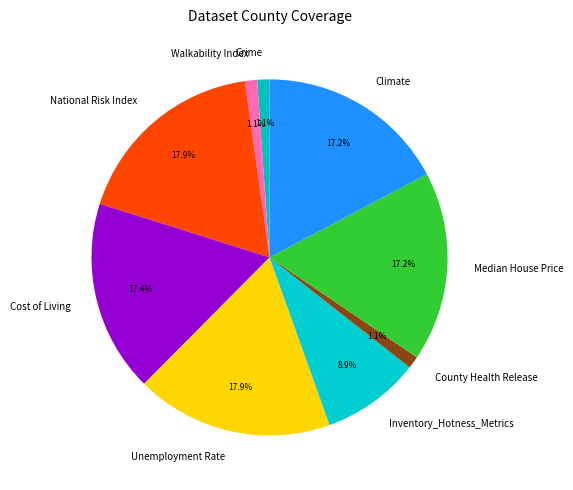

Do Crime and Cost of Living together represent more than half of the pie?

No